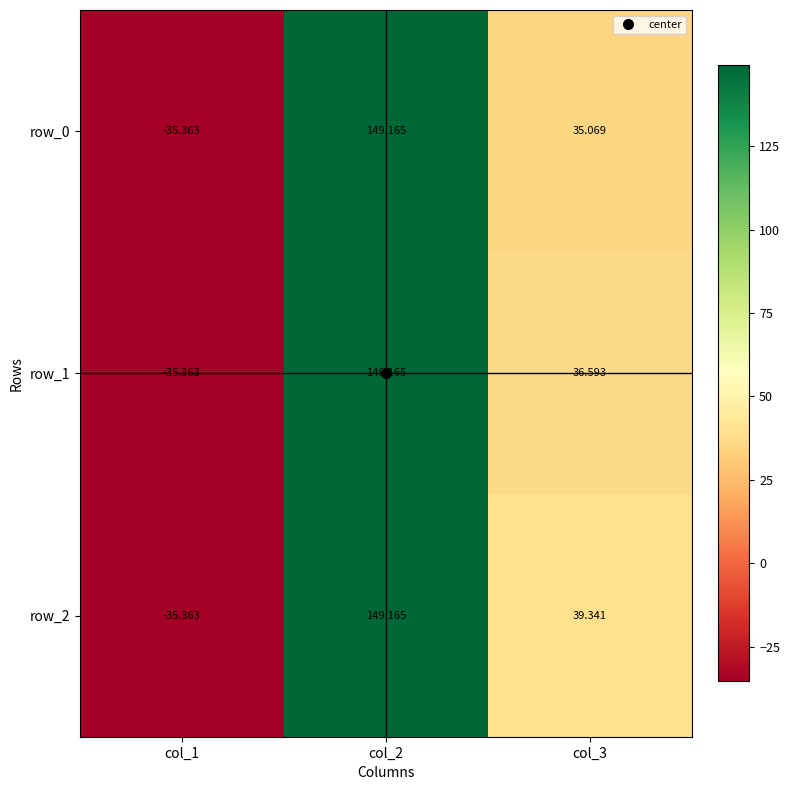

Which label corresponds to the largest value in the chart?

col_2